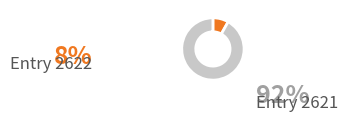

Count the number of slices in the pie.

2